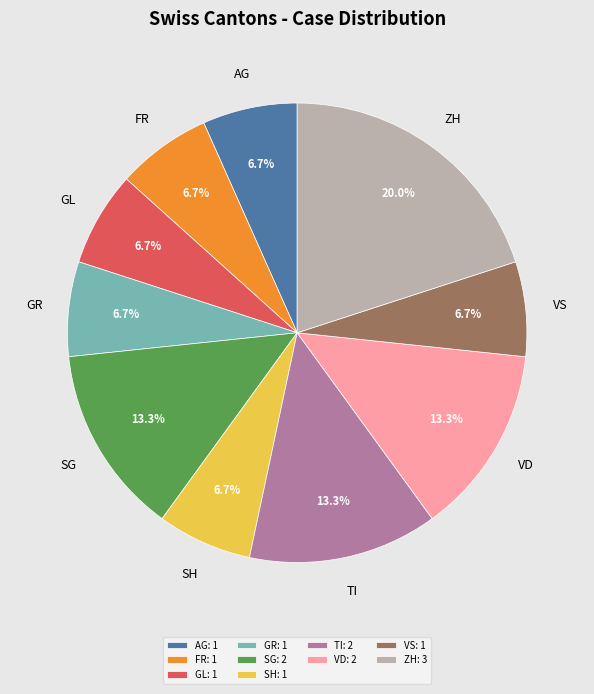

What percentage do SH: 1 and SG: 2 together represent?

20.0%